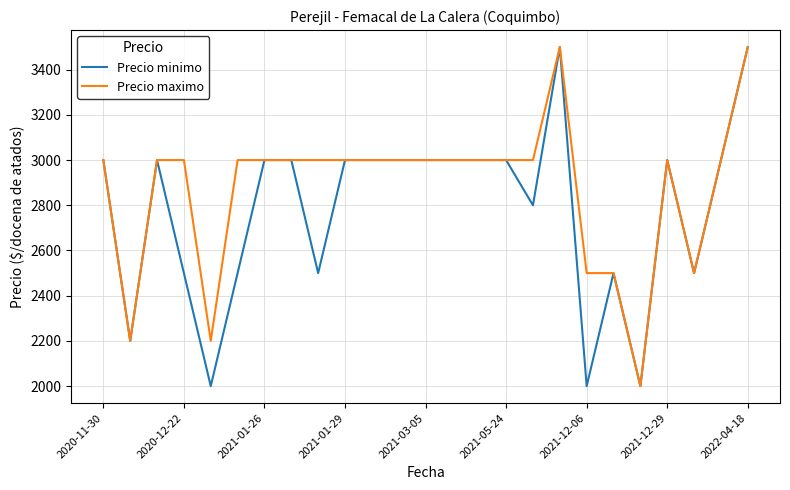

What is the smallest value displayed?

2000